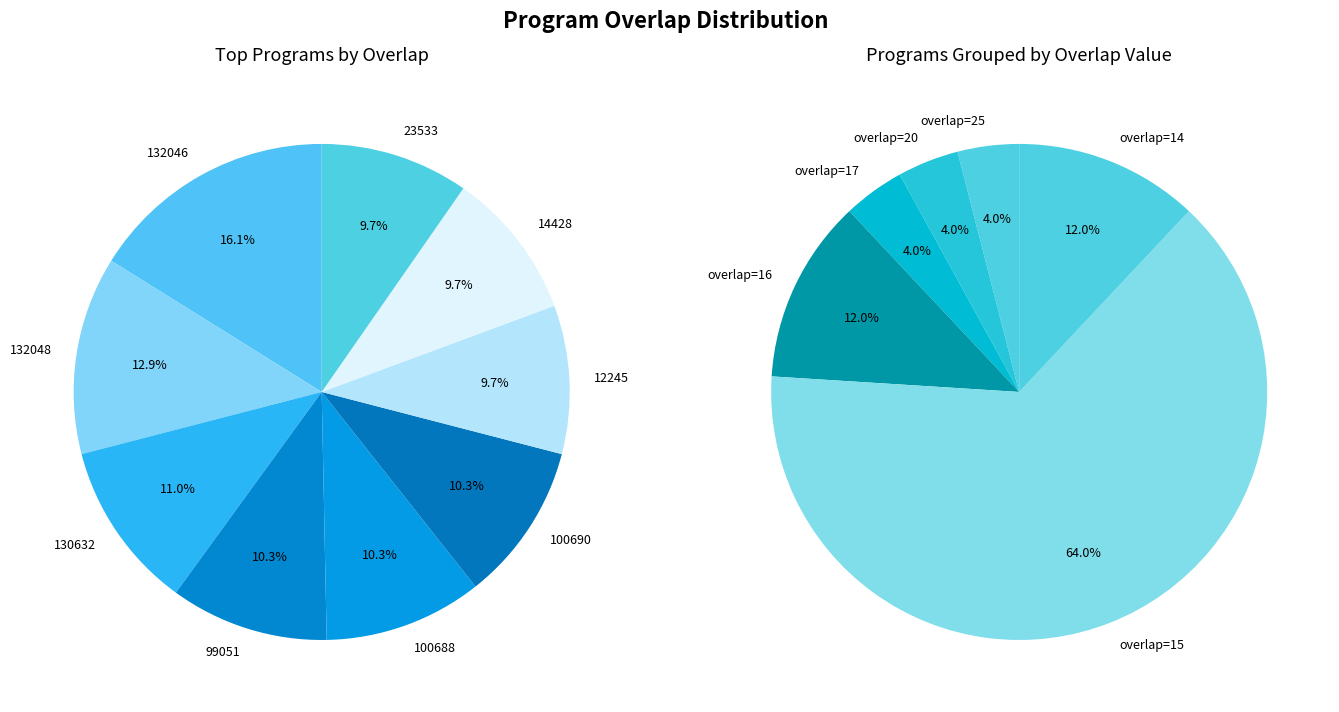

What percentage is the 132048 slice, to the nearest percent?

13%